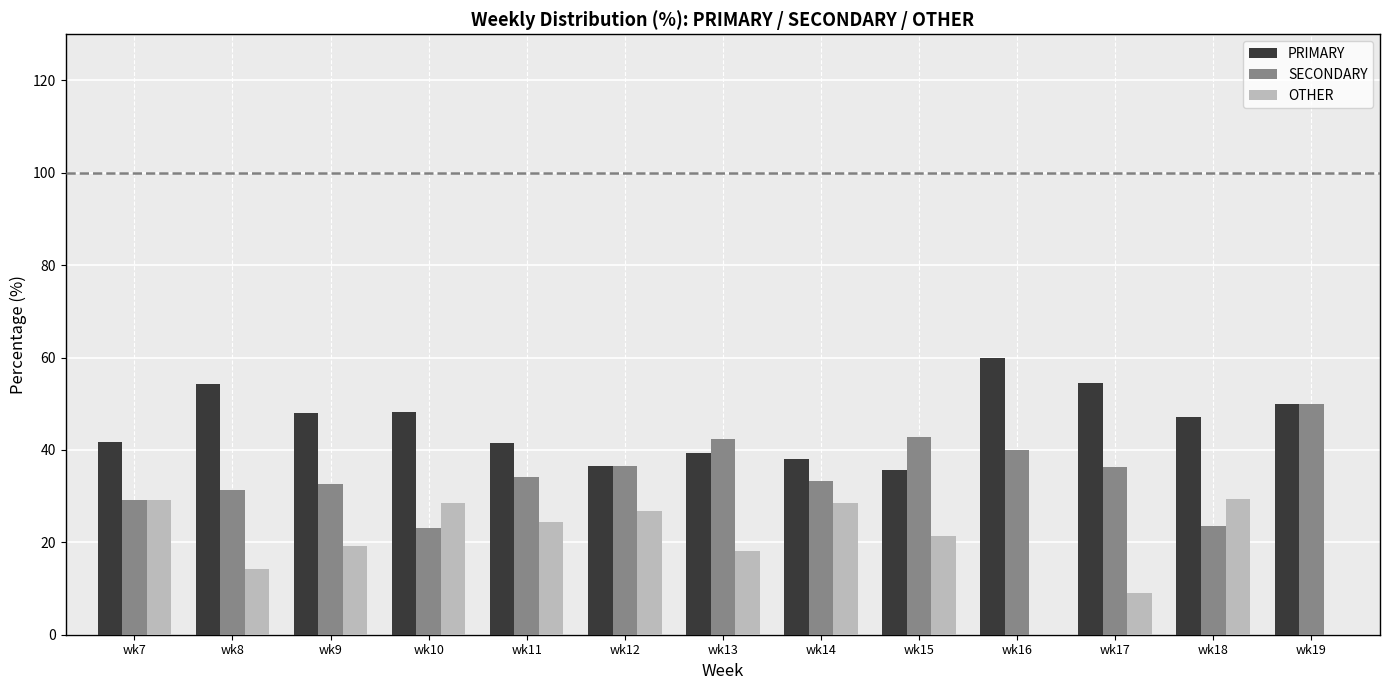

Between wk11 and wk18, which series saw the biggest shift?

SECONDARY